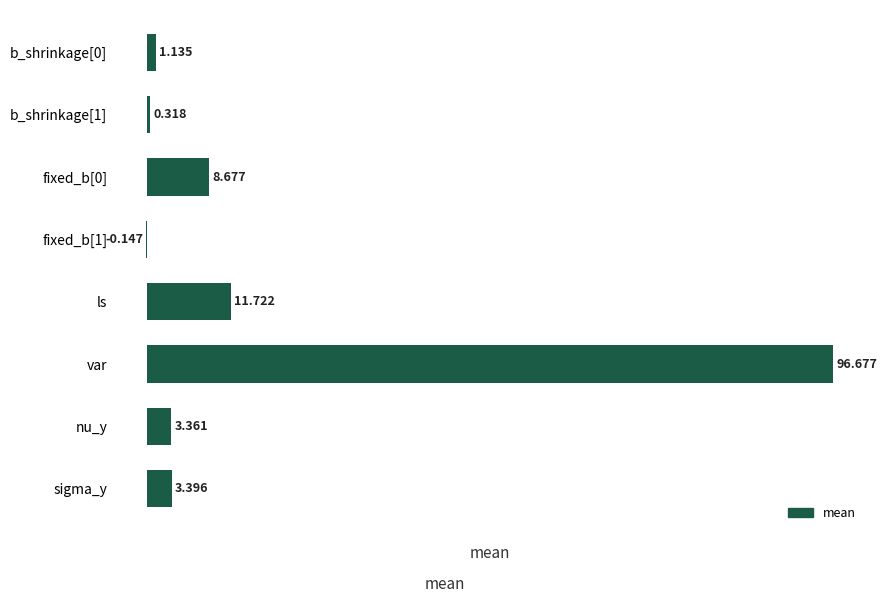

Which category has the highest value across all series?

var